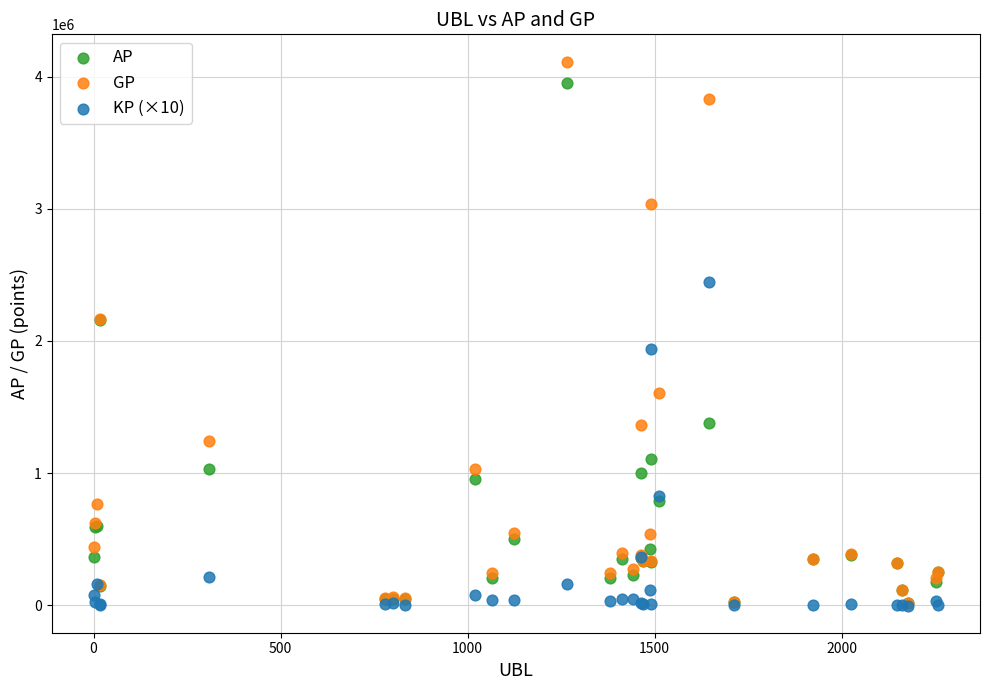

In the AP series, what Y value is closest to 1985272?

2161135.0